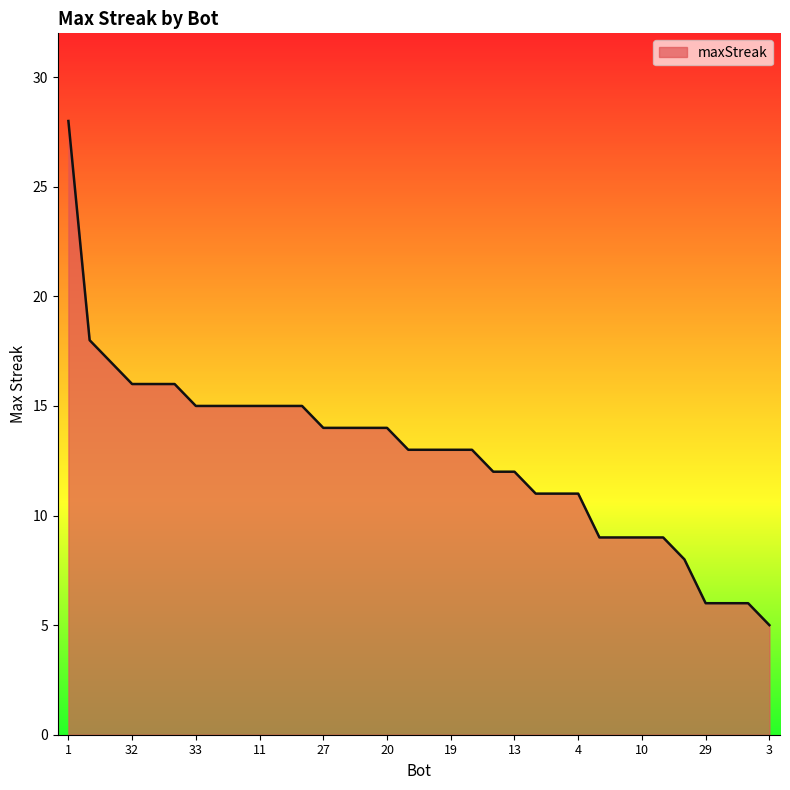

What is the minimum value shown in the chart?

5